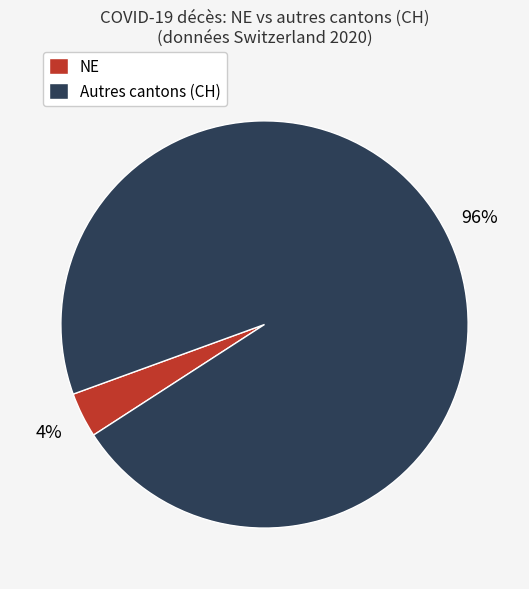

To the nearest percent, what is the average slice percentage?

50%